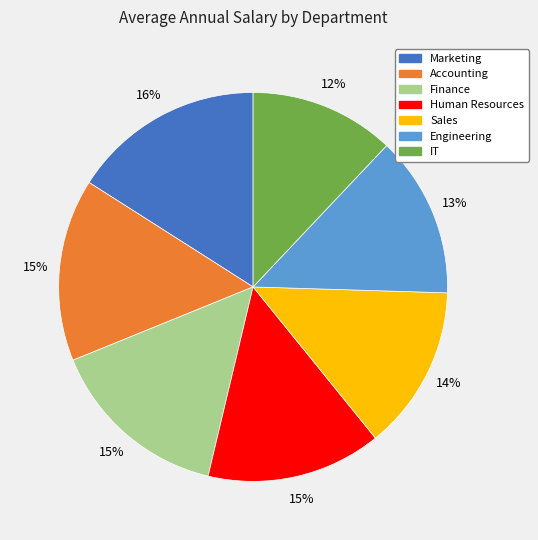

Is the sum of IT and Human Resources greater than half?

No